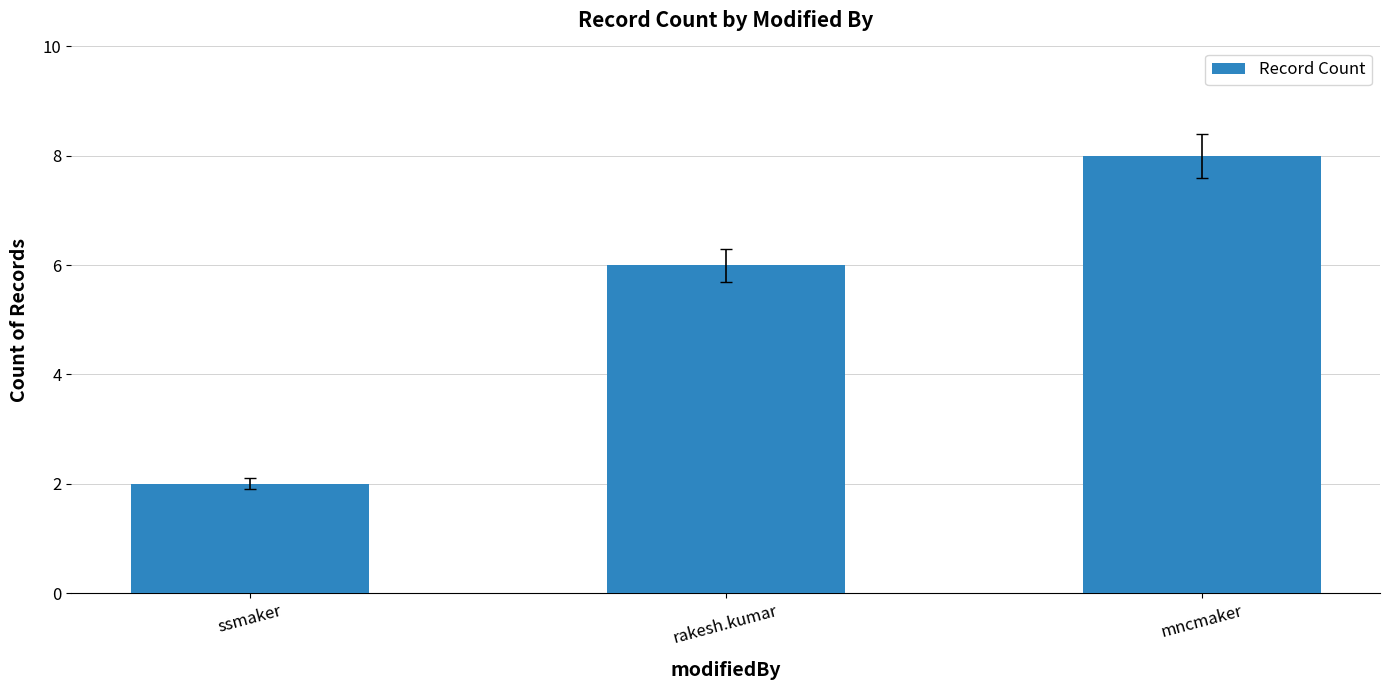

What is the difference between the maximum and minimum values?

6